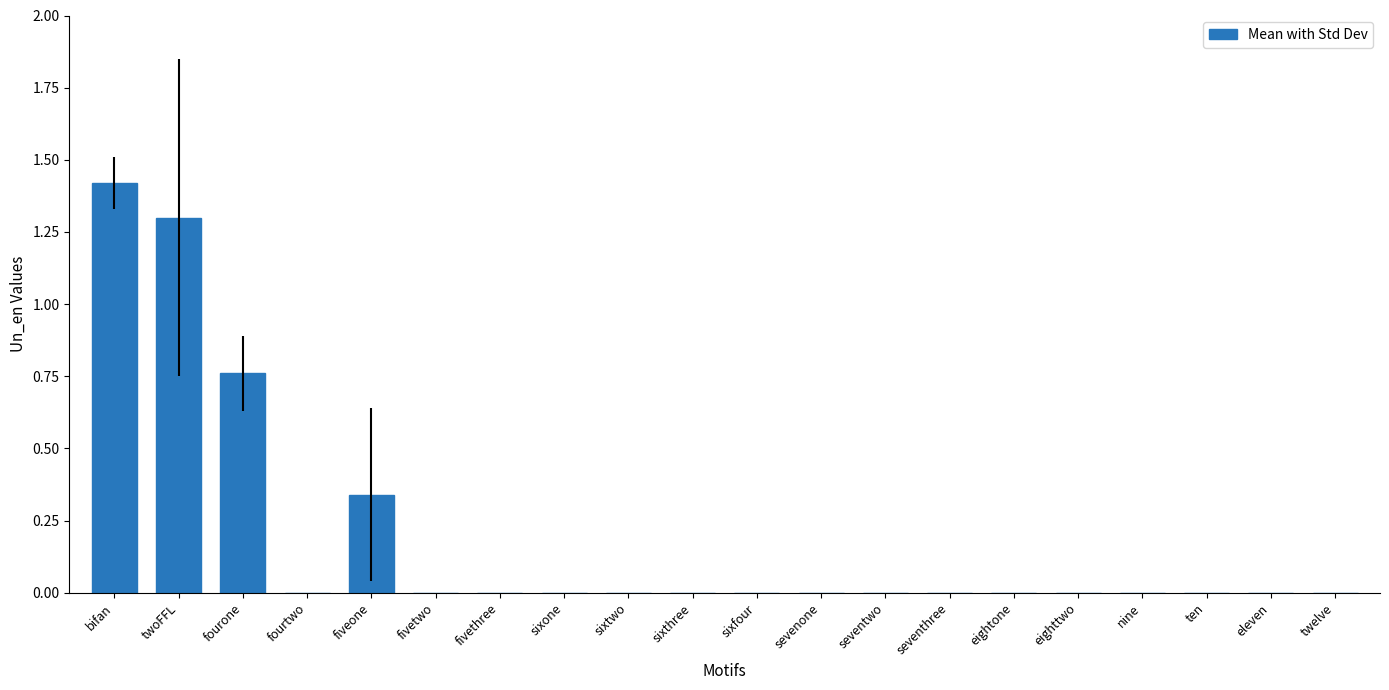

Which label corresponds to the largest value in the chart?

bifan